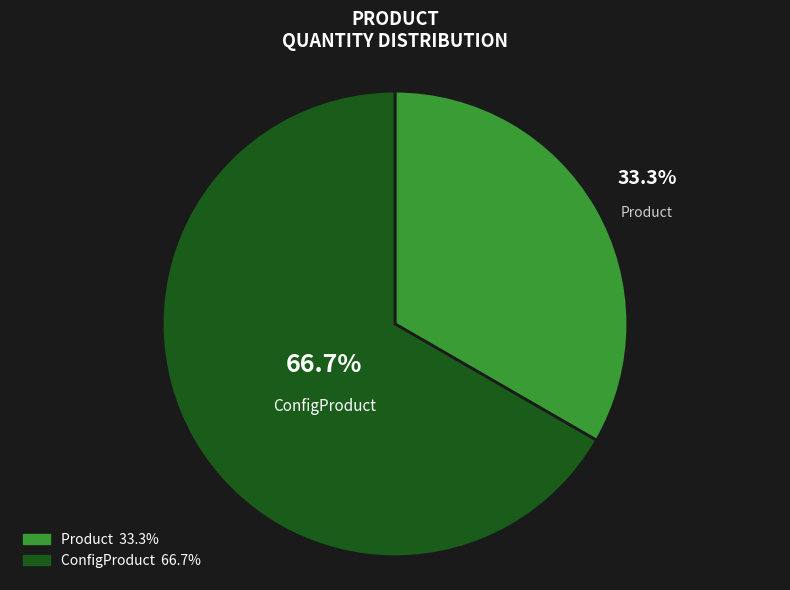

Which slice is the largest?

ConfigProduct